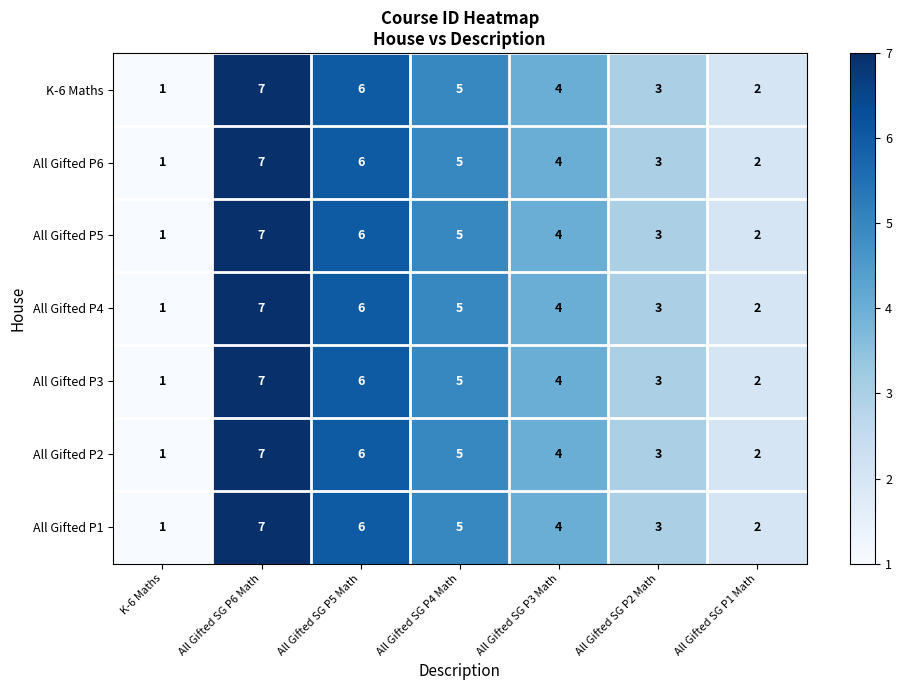

Rank the categories by K-6 Maths value from lowest to highest.

K-6 Maths, All Gifted SG P1 Math, All Gifted SG P2 Math, All Gifted SG P3 Math, All Gifted SG P4 Math, All Gifted SG P5 Math, All Gifted SG P6 Math